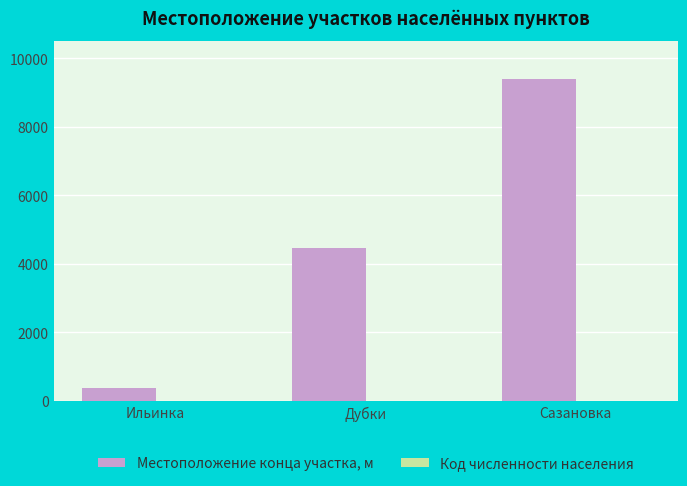

What is the total value across all series at Ильинка?

374